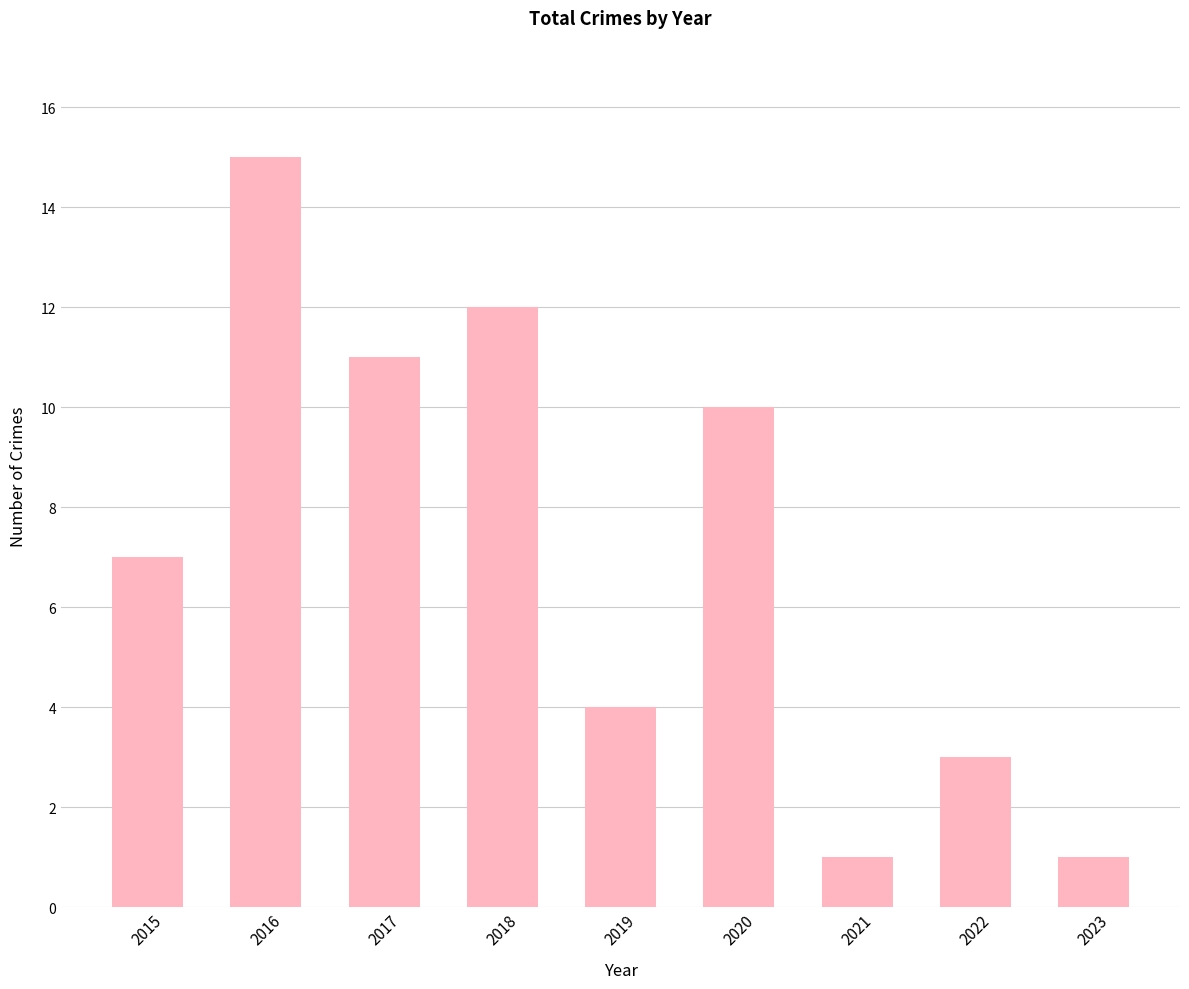

The value at 2021 is 2. True or false?

False